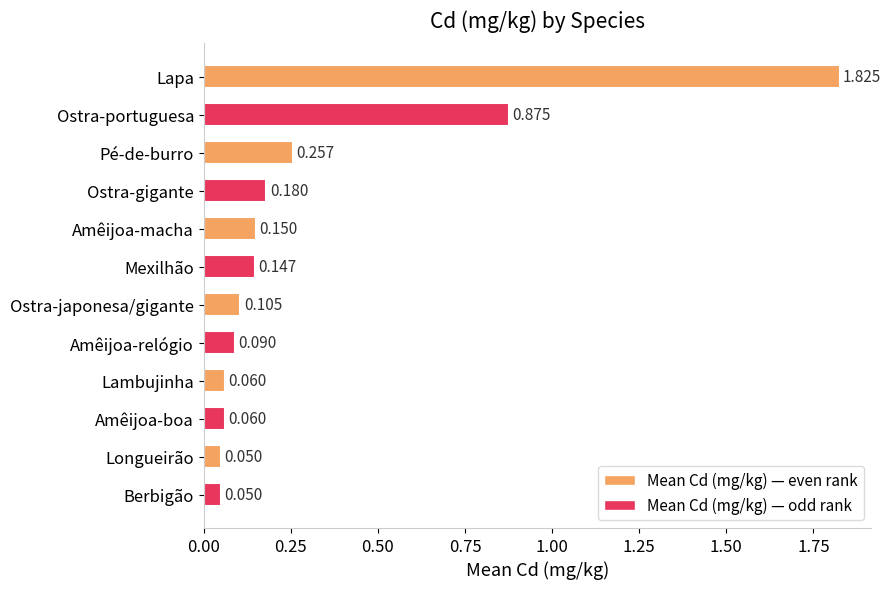

At which category does the chart reach its peak across all series?

Lapa